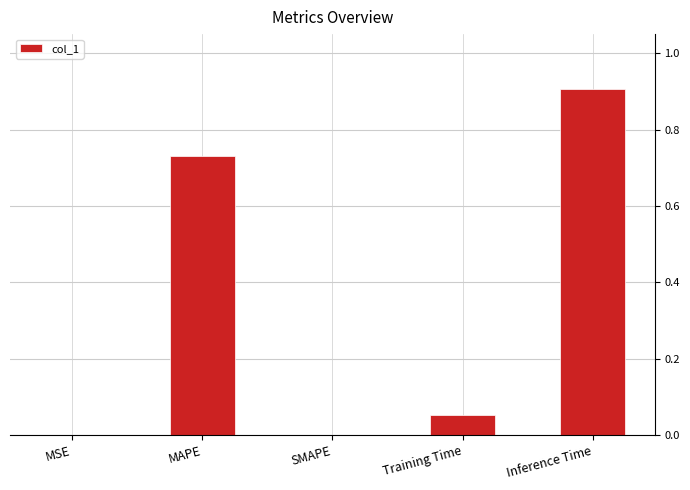

What is the sum of the values at Inference Time and Training Time?

1.0